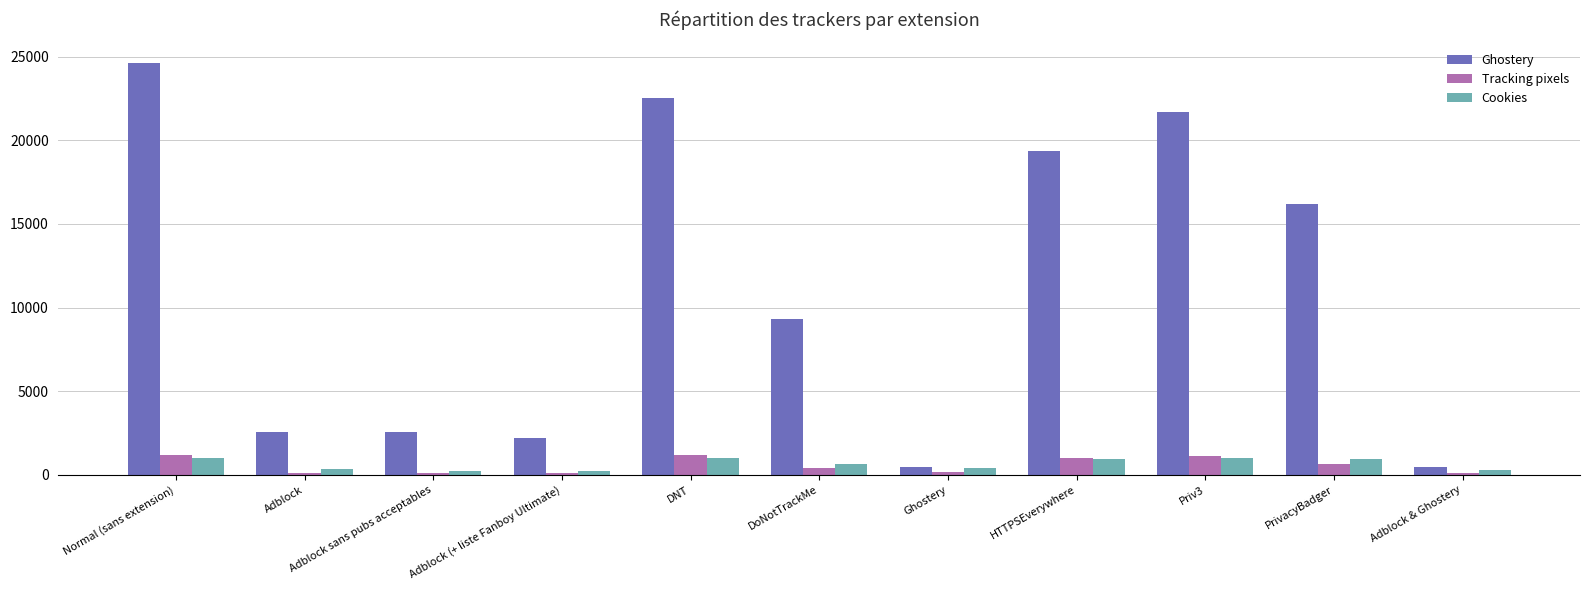

Between DNT and PrivacyBadger, which series saw the biggest shift?

Ghostery